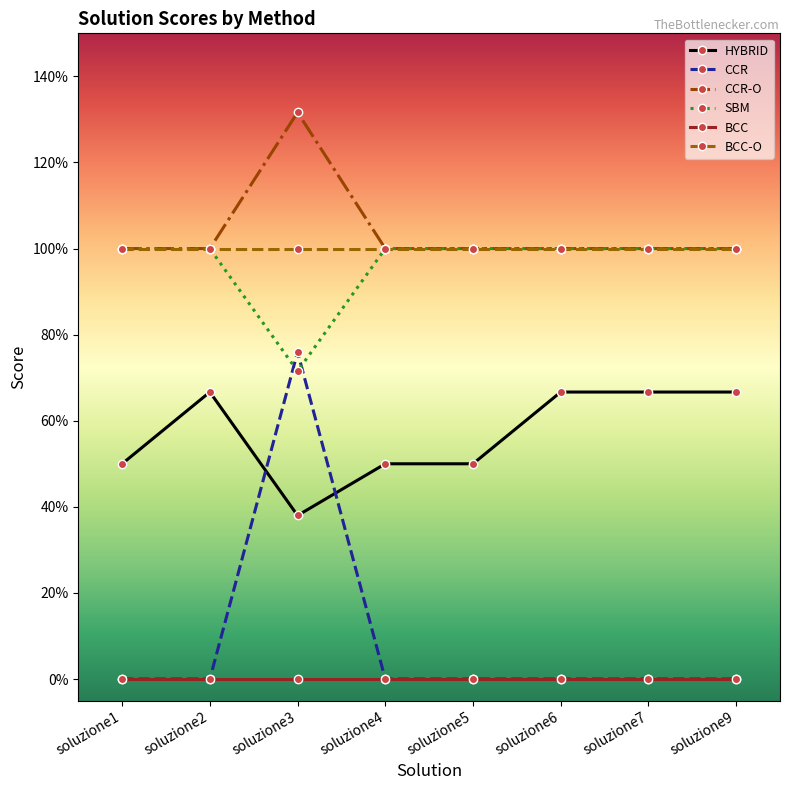

What is the average value of the CCR series?

0.1